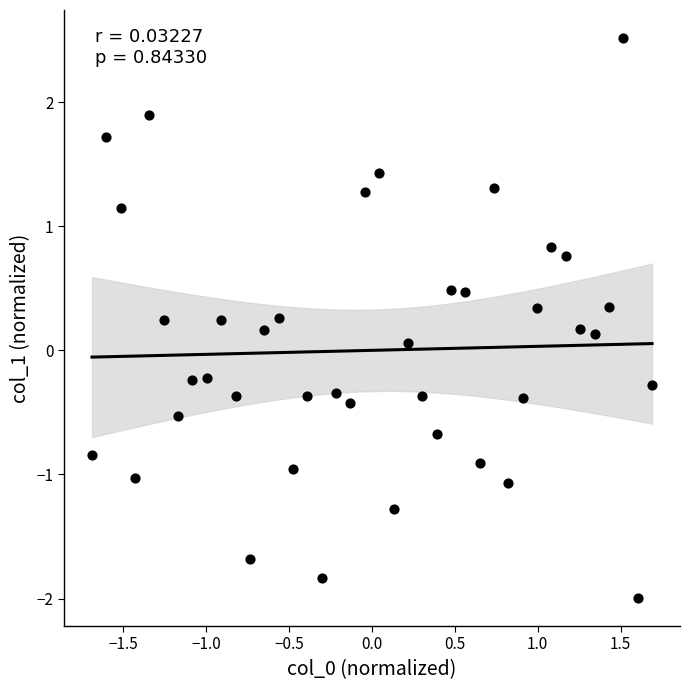

What is the range of Y values (max minus min)?

4.5